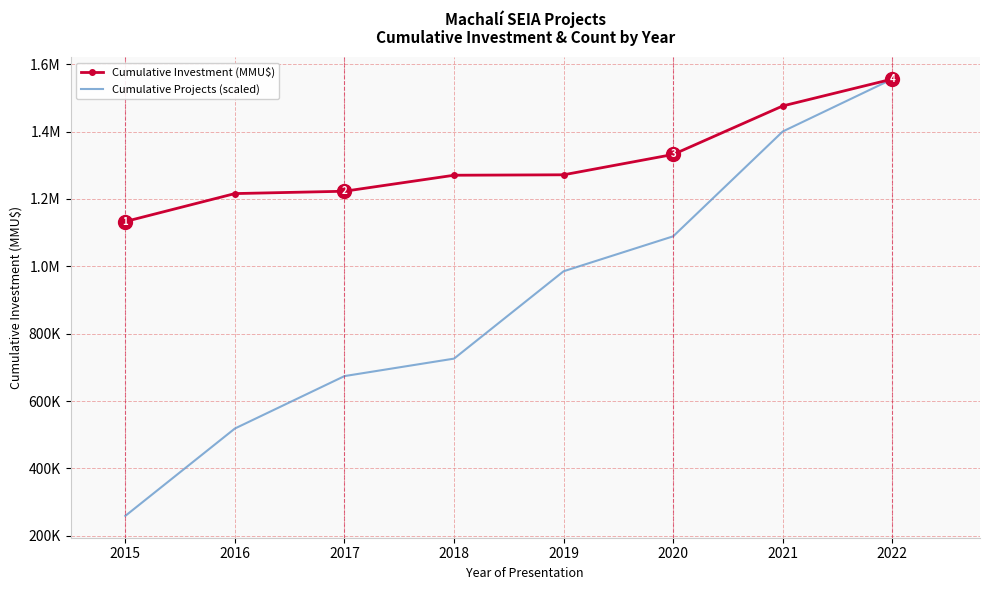

Which series changed the most between 2015 and 2019?

Cumulative Projects (scaled)